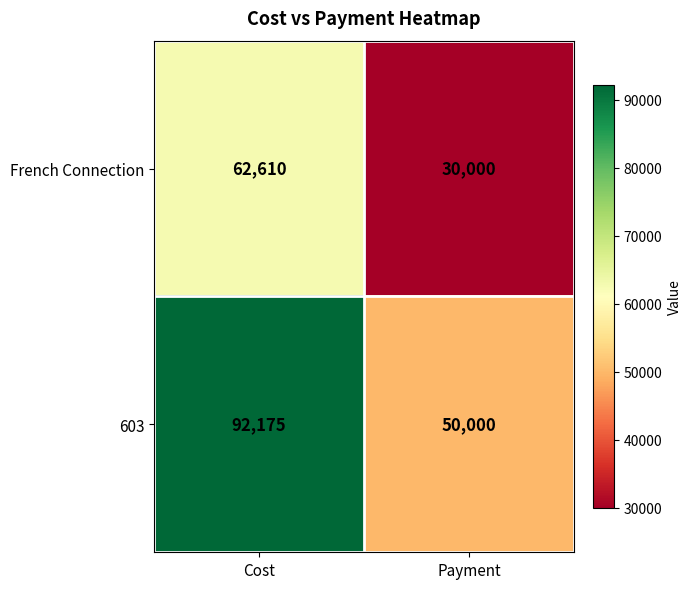

Is it true that French Connection equals 40959 at Payment?

False